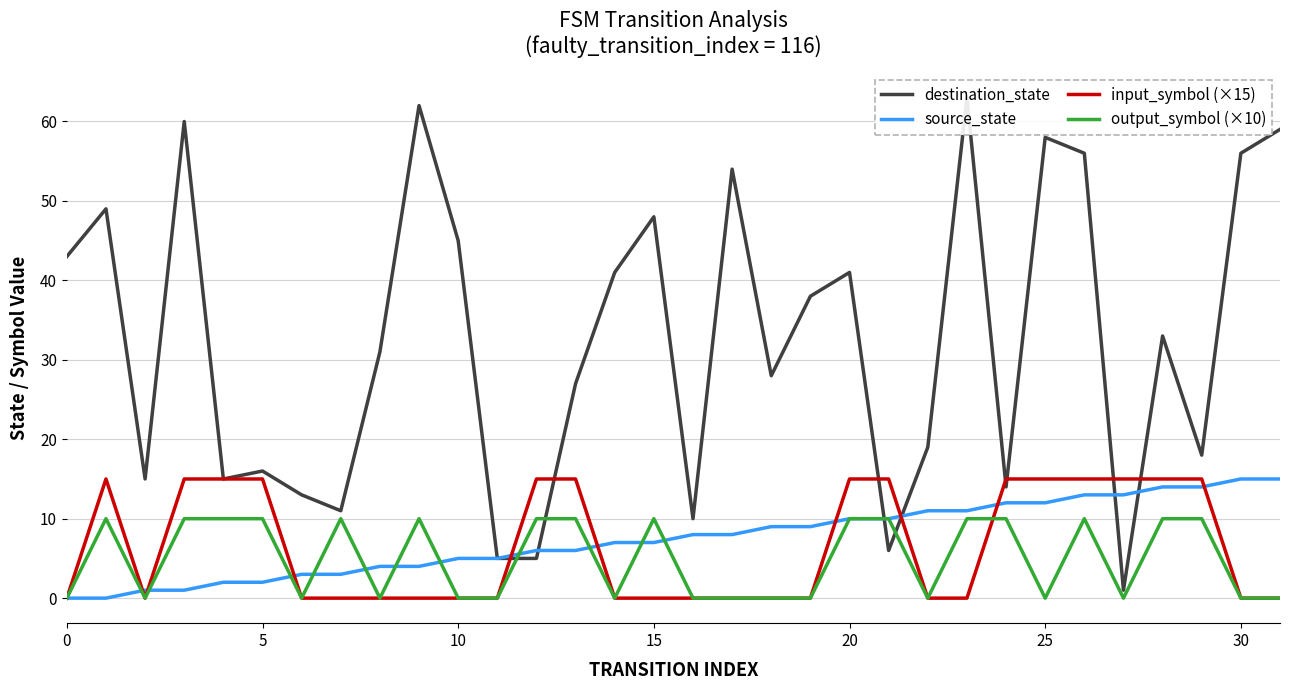

Where is source_state nearest to the value 7?

14